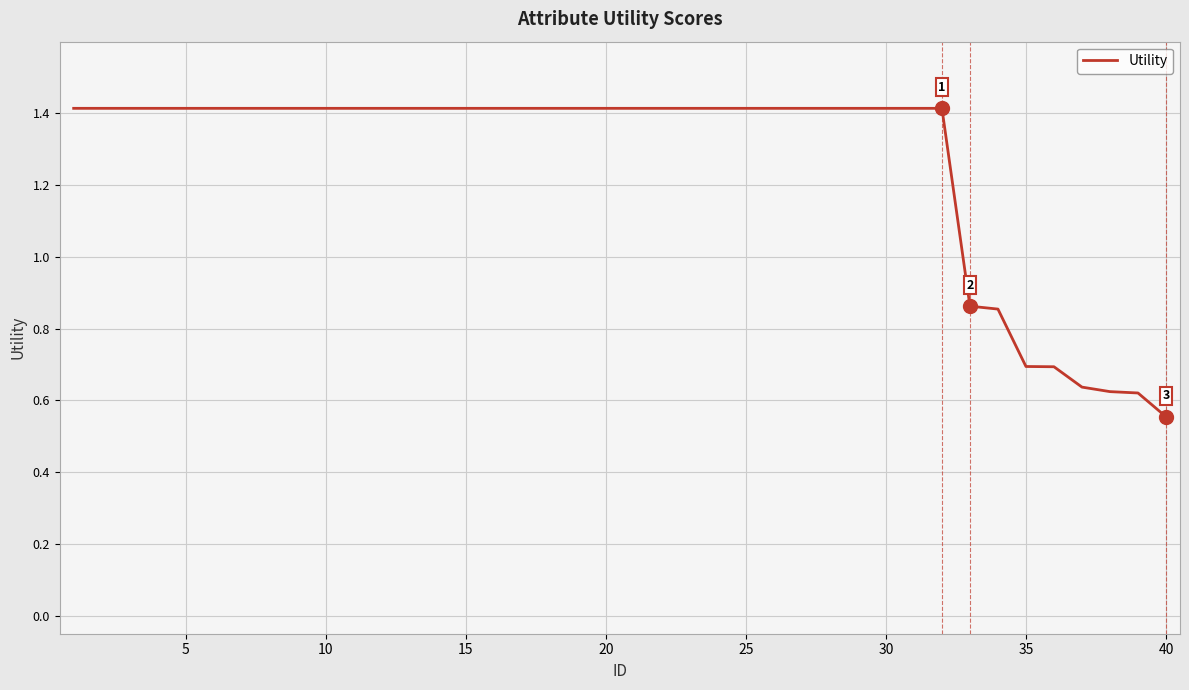

How many values exceed 1?

32